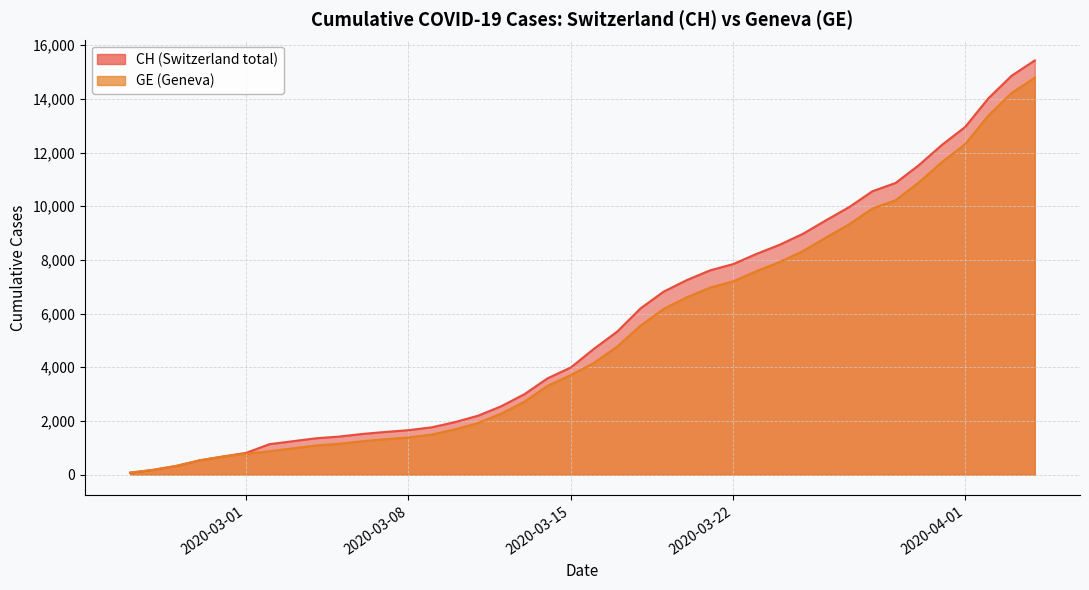

What position from the right is 2020-02-25?

40